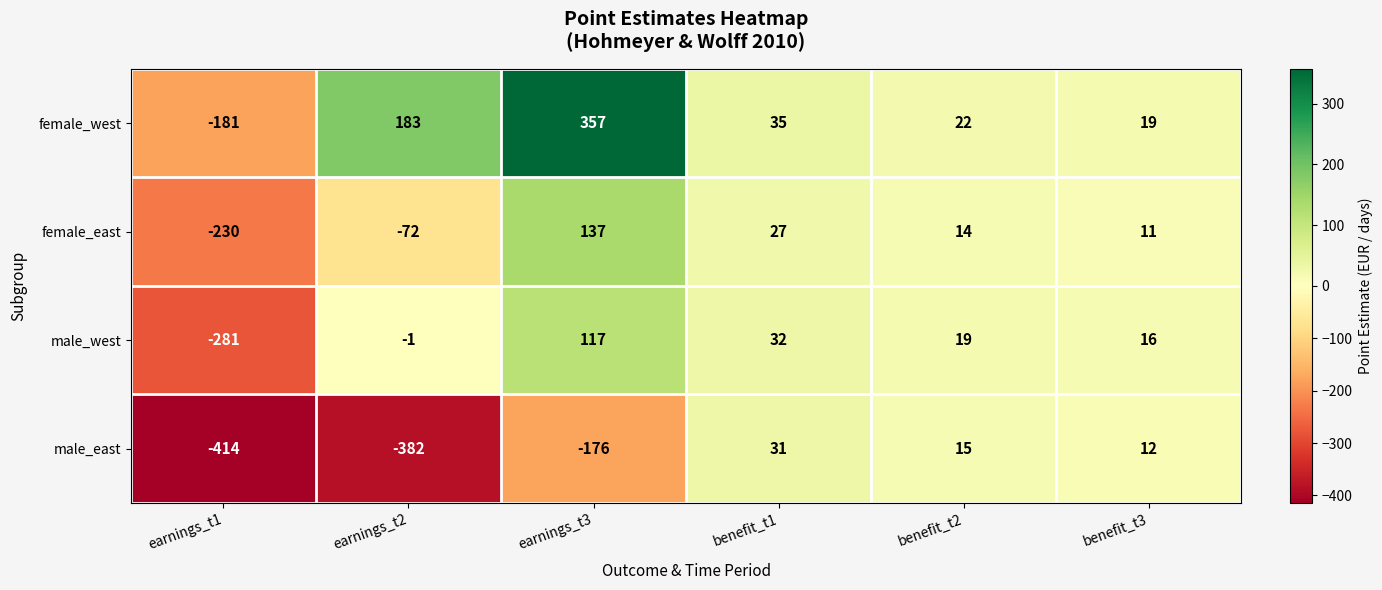

What is the sum of all female_west values?

435